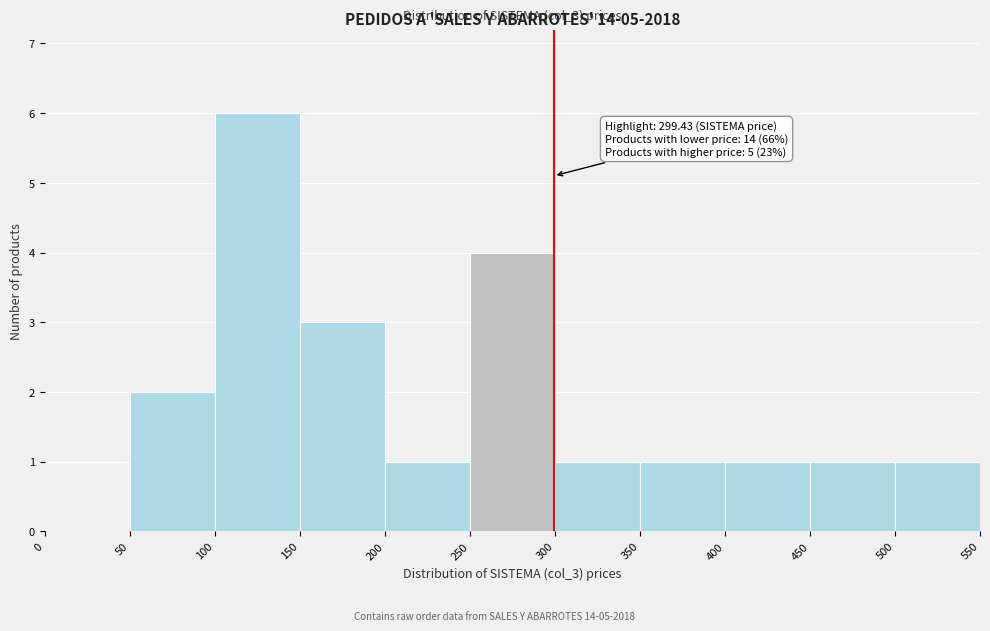

Which range on the x-axis has the tallest bar?

100 to 150